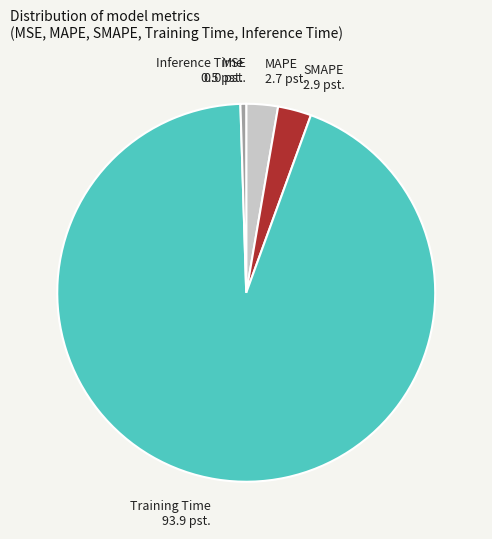

Which category has the biggest portion of the pie?

Training Time